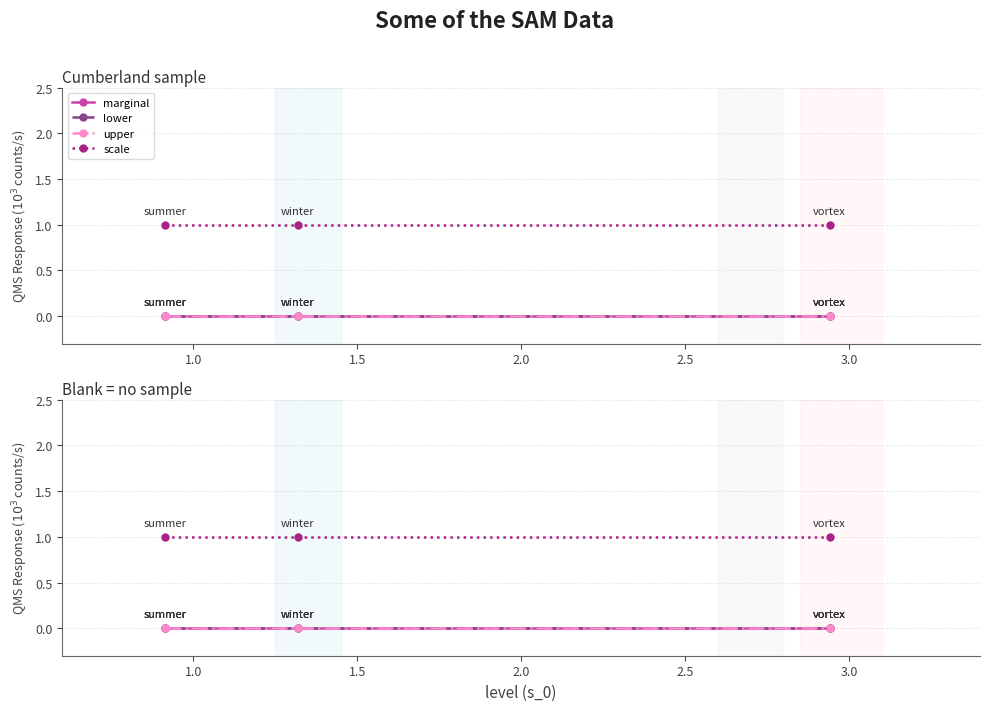

List the series in order of their peak value, lowest first.

marginal, lower, upper, scale